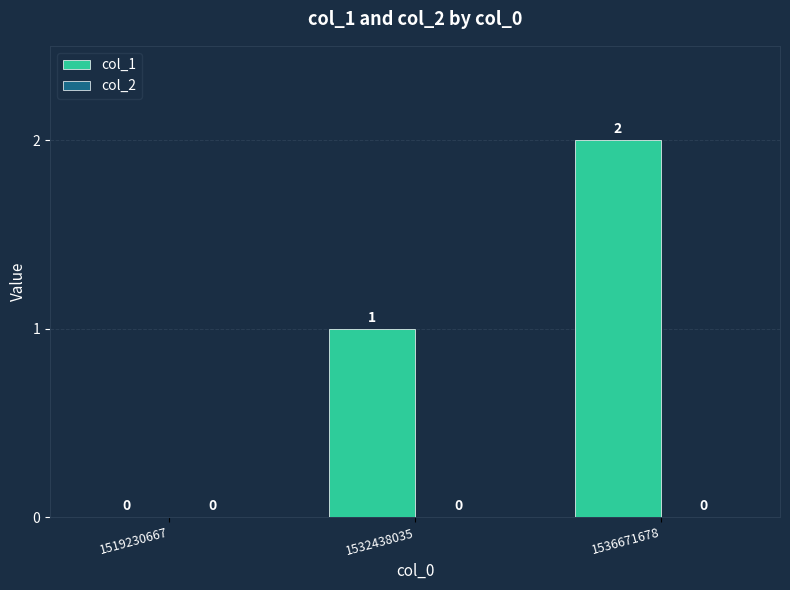

Is it true that the value at 1532438035 is 0?

False